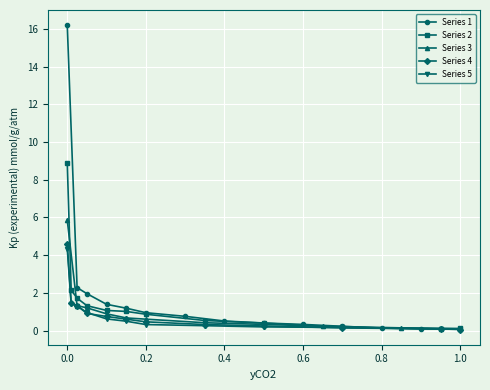

How many data points in Series 3 are above 0?

12